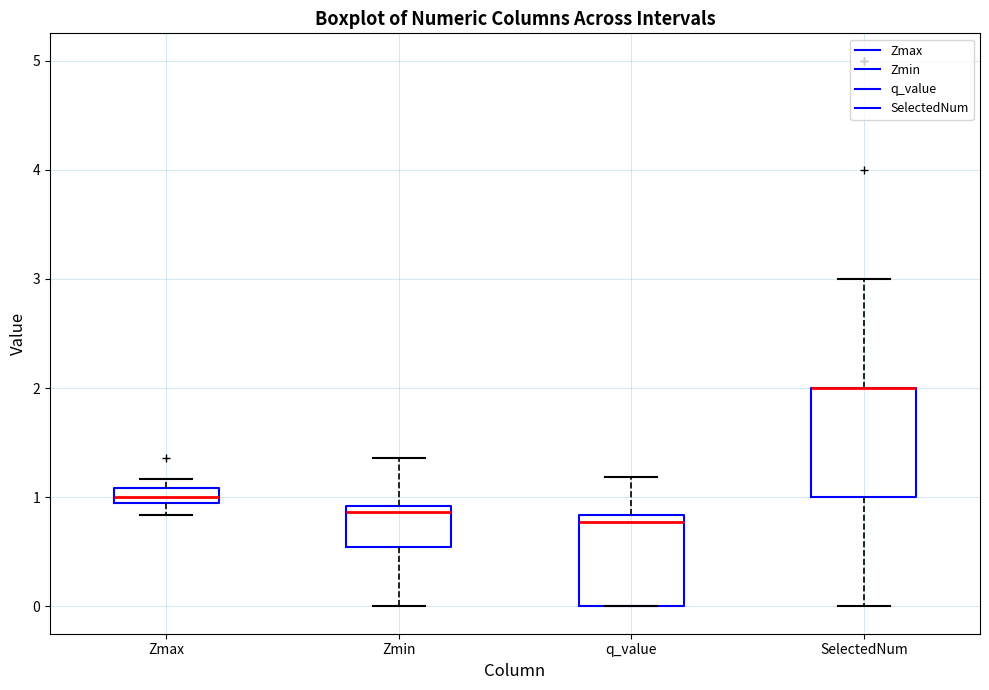

Where does the lower whisker of the box for Zmin end on the y-axis? The values are not printed on the chart, so give them approximately, as read against the axis.

0.0